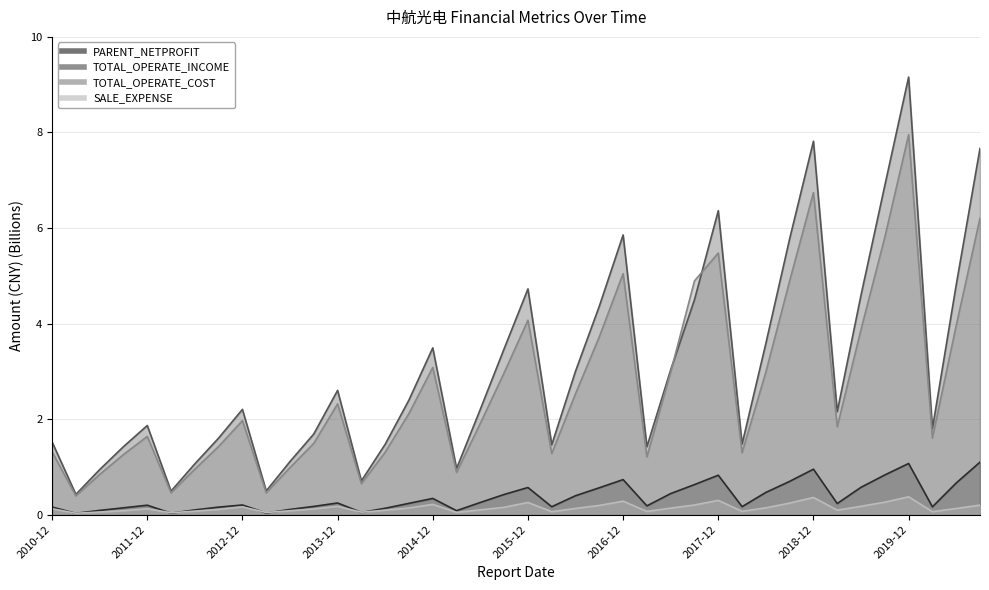

True or false: PARENT_NETPROFIT has more than 2 points higher than both neighbors.

True